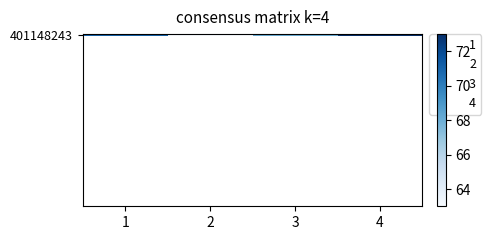

Are the bars grouped side by side (vs. stacked)?

Yes